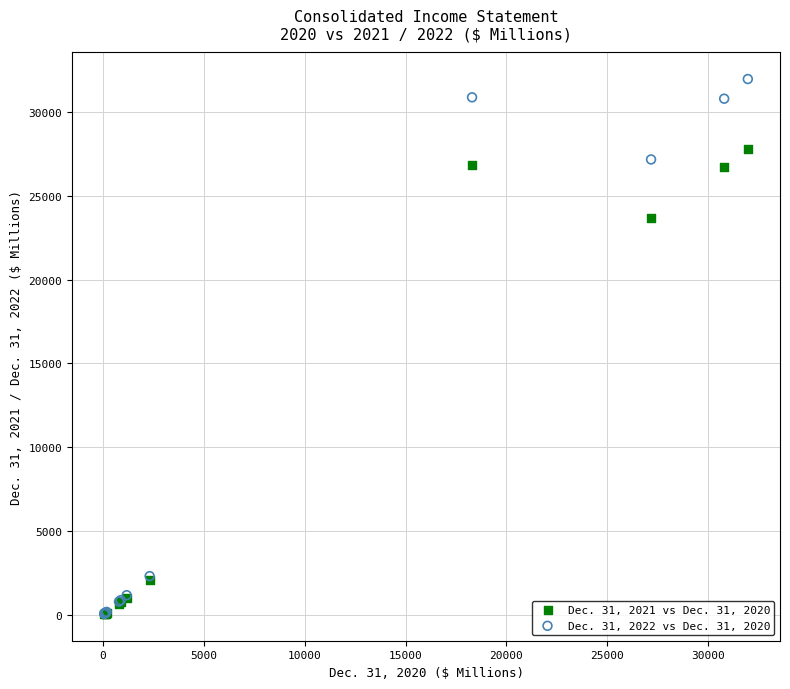

Across all series, what Y value is closest to 16013?

23704